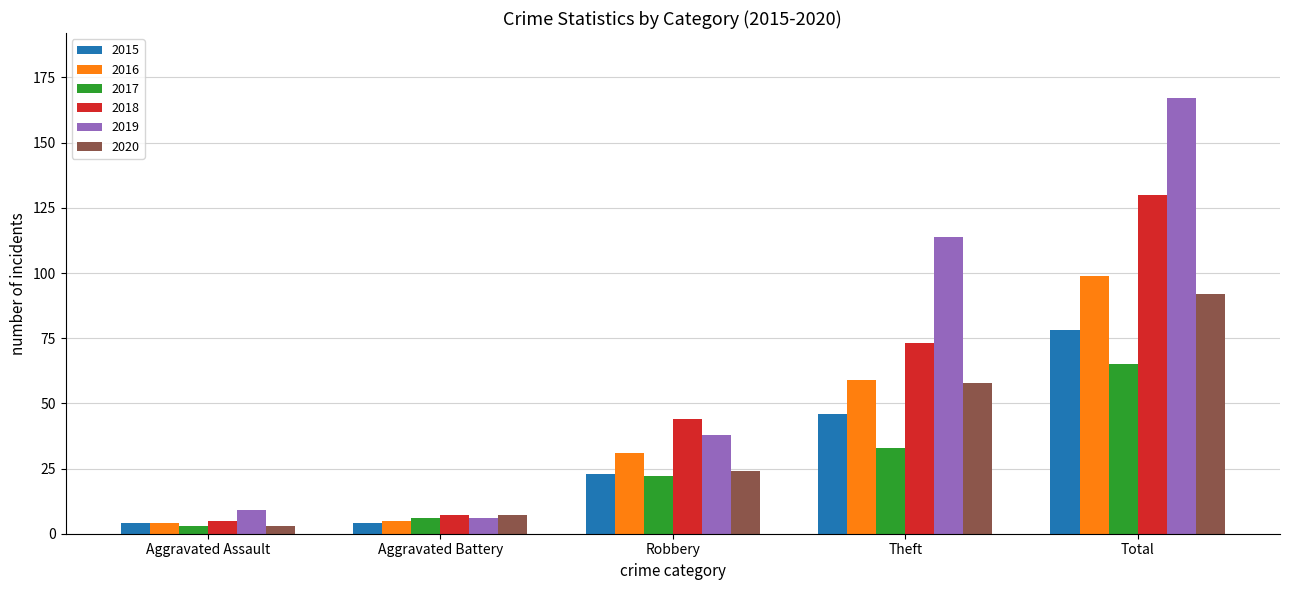

What is the spread (max minus min) of values at Robbery?

22